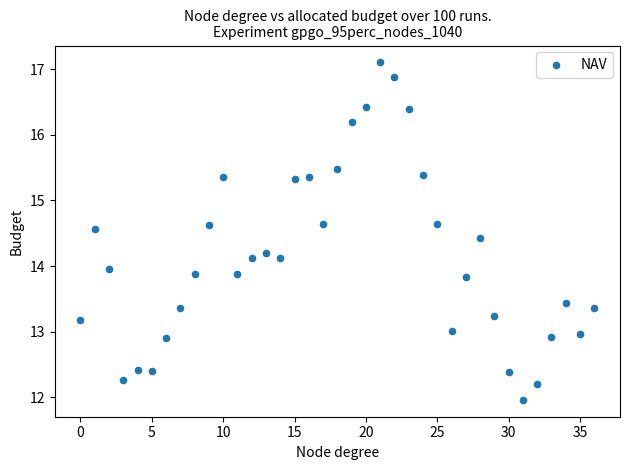

What is the range of Y values (max minus min)?

5.1